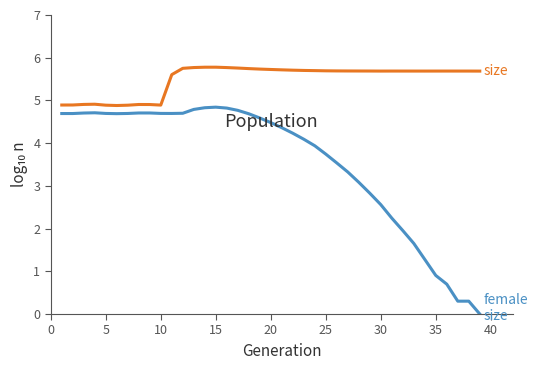

What is the greatest value displayed?

5.8